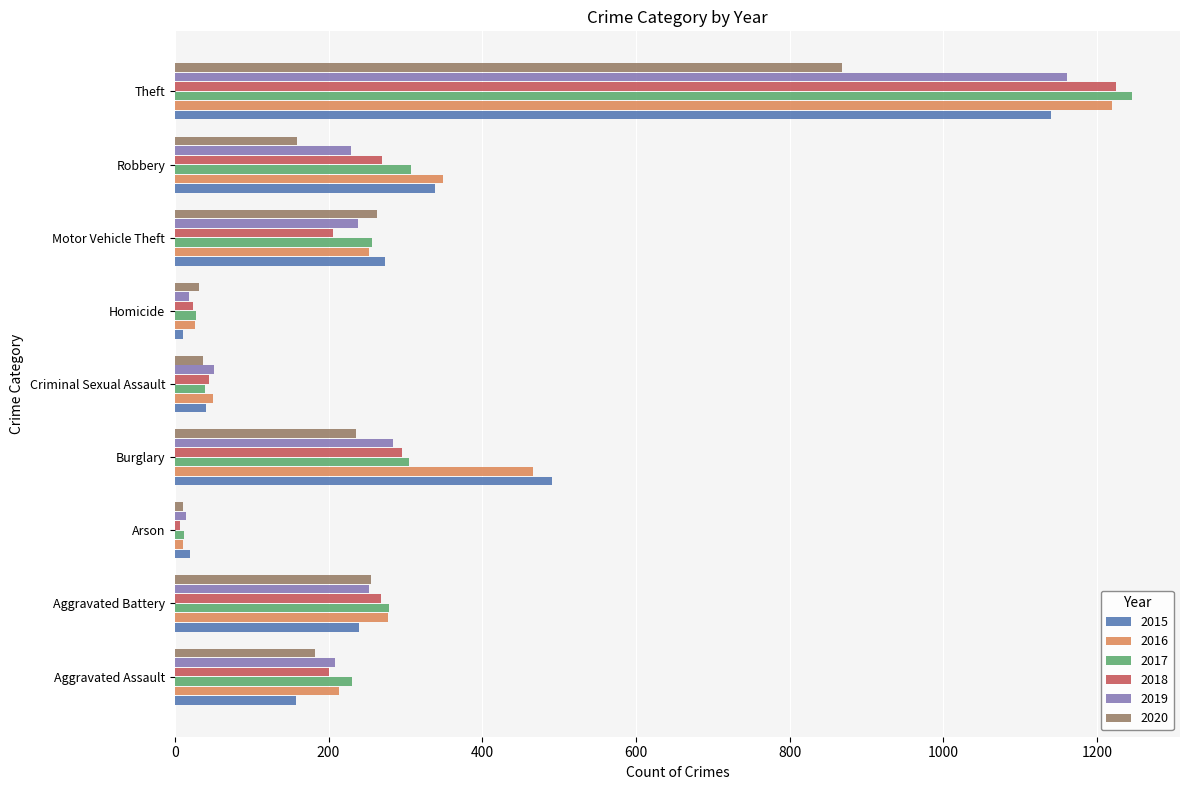

The 2016 series shows 26 at Homicide. True or false?

True